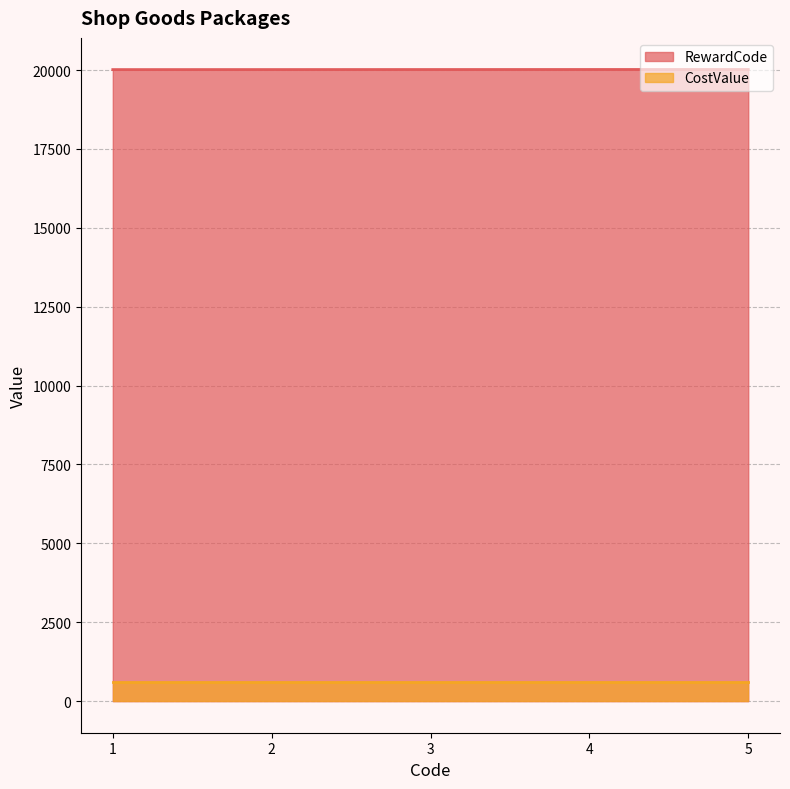

Between 1 and 5, which is larger?

5